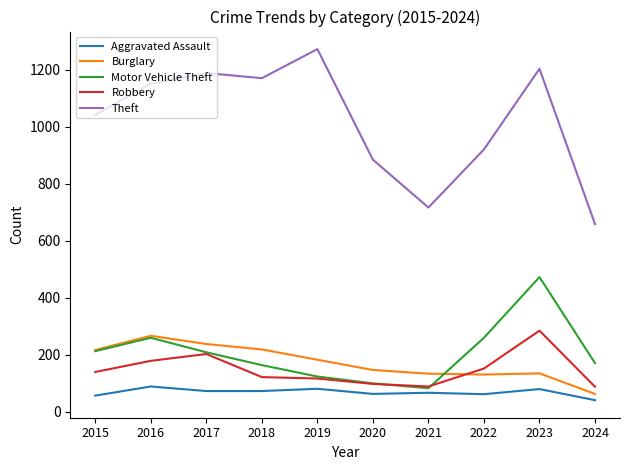

What is the difference between the maximum and minimum values in the Theft series?

614